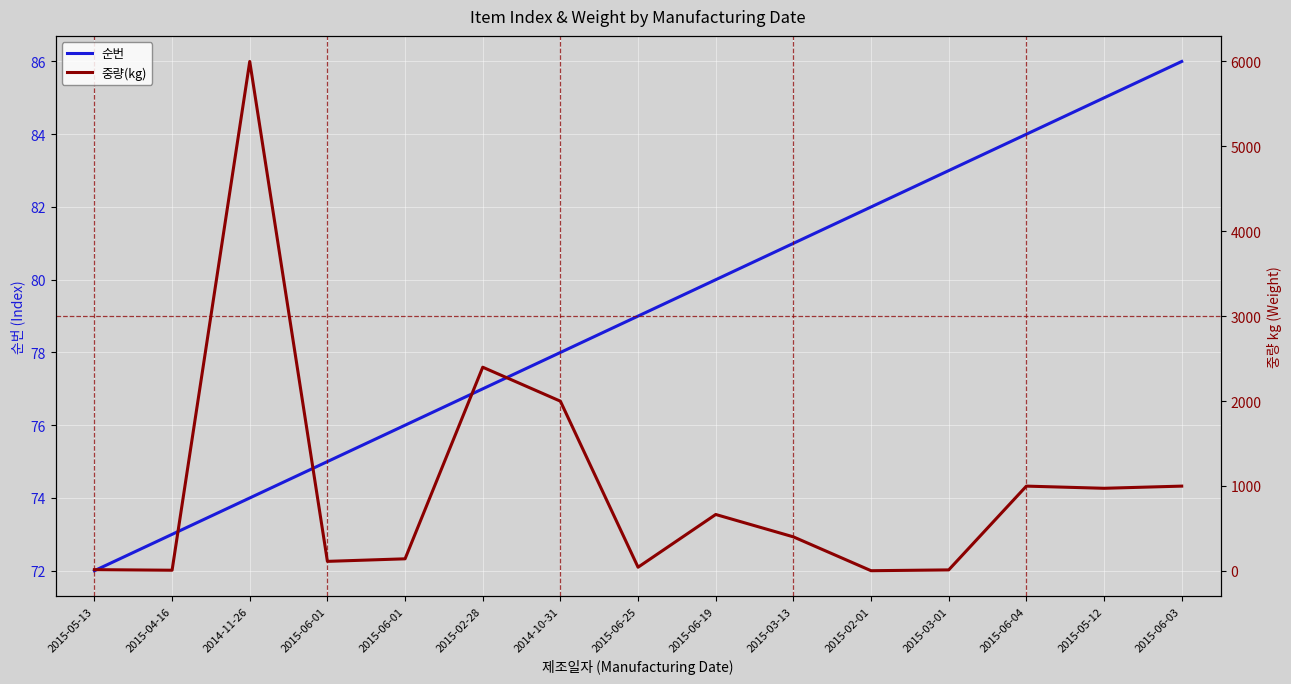

Read the 중량(kg) value at 2014-10-31.

2000.0